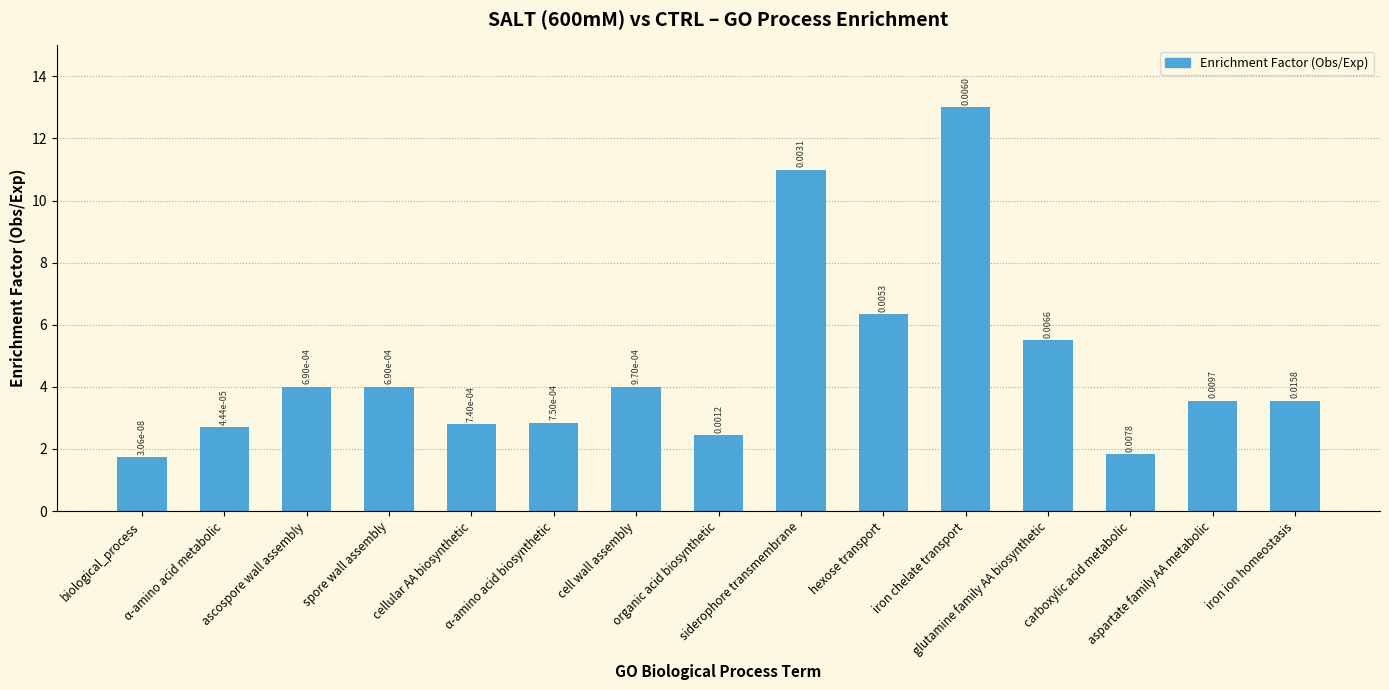

List the labels in order of value, smallest first.

biological_process, carboxylic acid metabolic, organic acid biosynthetic, α-amino acid metabolic, cellular AA biosynthetic, α-amino acid biosynthetic, aspartate family AA metabolic, iron ion homeostasis, ascospore wall assembly, spore wall assembly, cell wall assembly, glutamine family AA biosynthetic, hexose transport, siderophore transmembrane, iron chelate transport